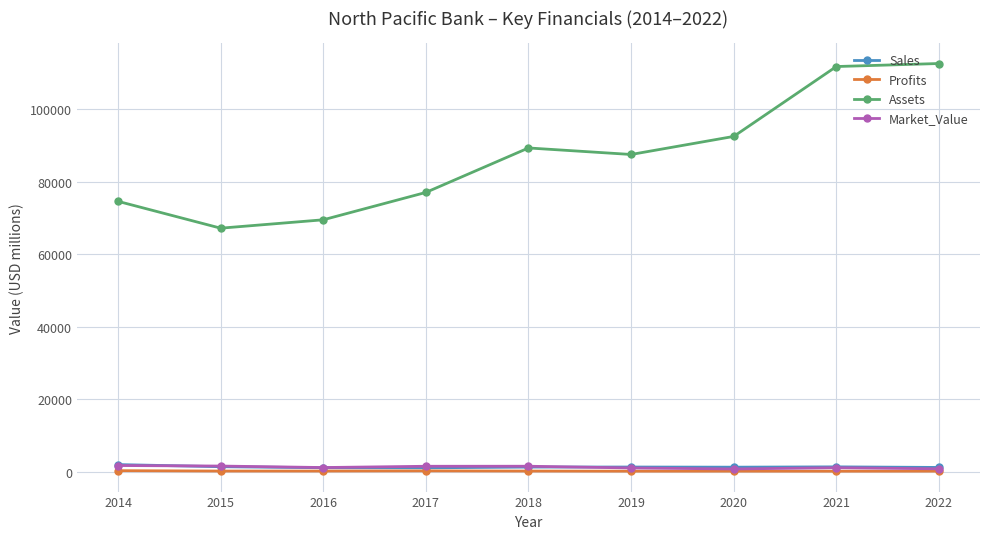

What is the value of the Market_Value point at the 9th from the left?

744.0